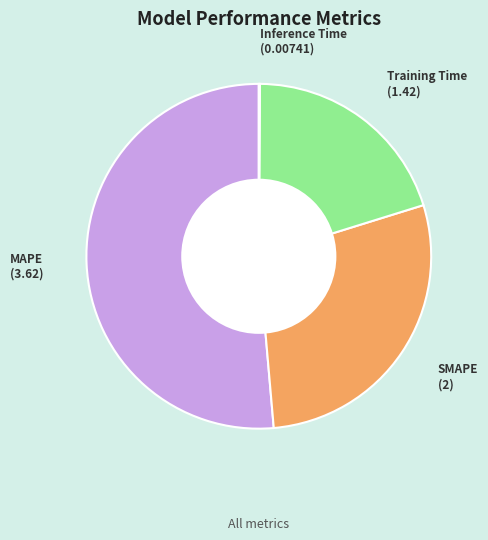

Is it true that SMAPE is 28% of the pie?

True